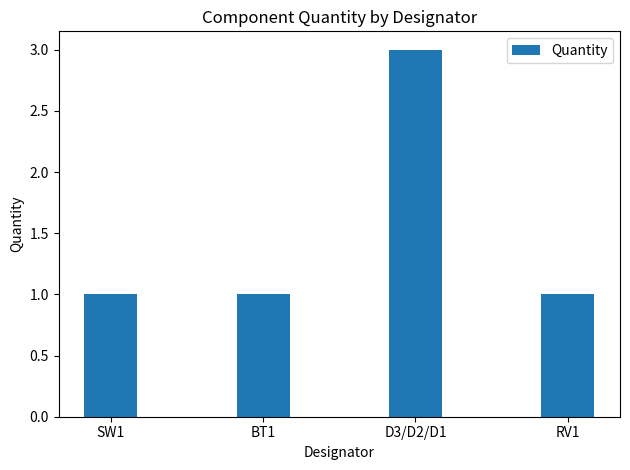

What value does the data have at BT1?

1